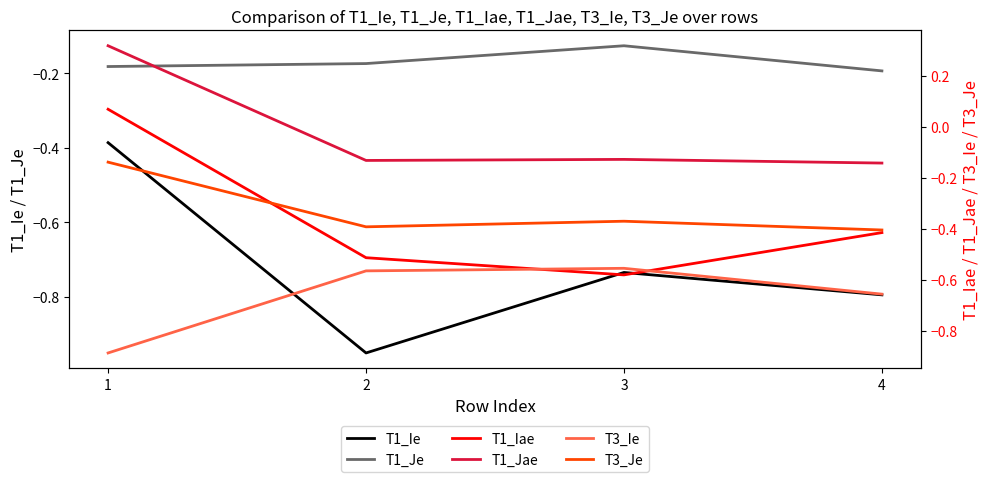

True or false: T1_Ie and T3_Ie cross at least once.

True